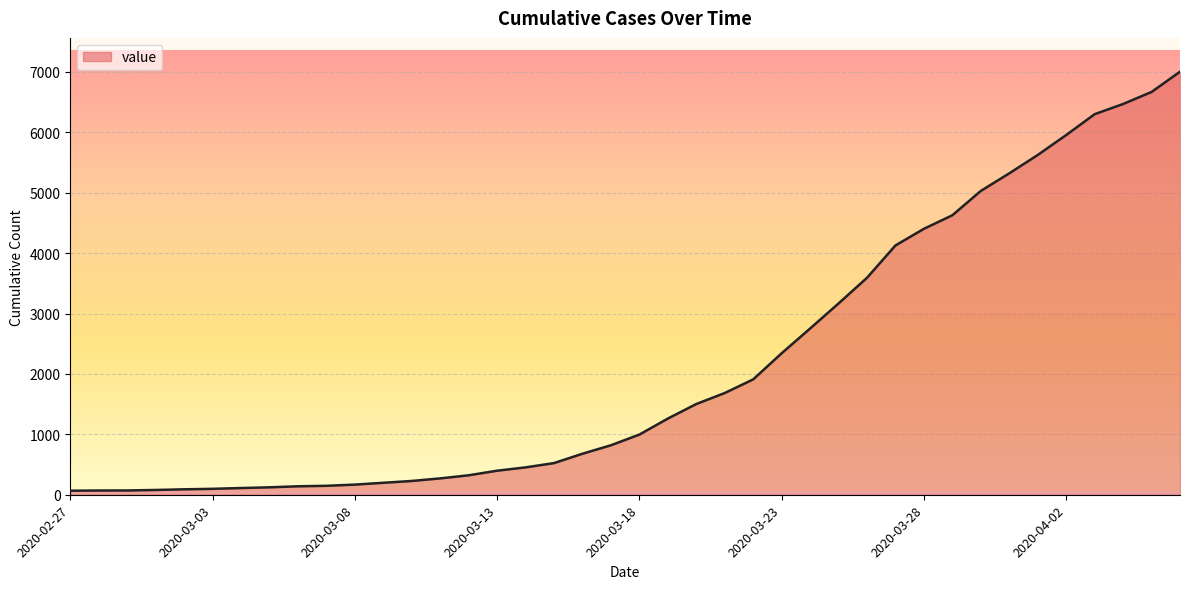

What is the sum of all values?

85791